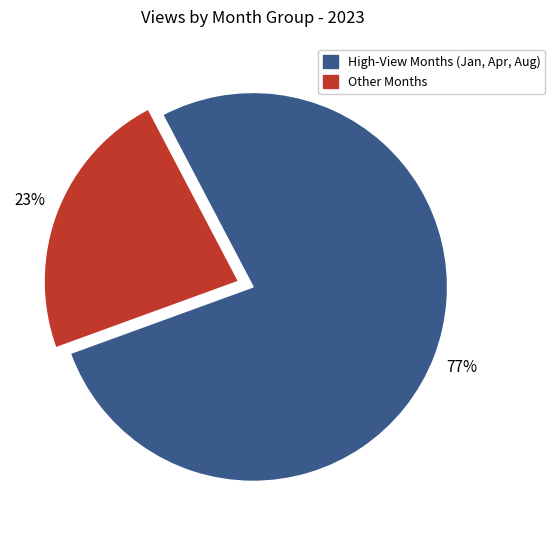

To the nearest percent, what is the difference between the largest and smallest slice percentages?

54%